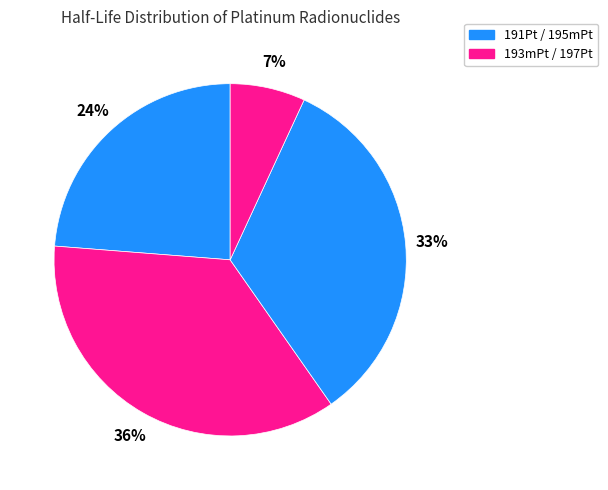

Is there a majority slice in this chart?

No